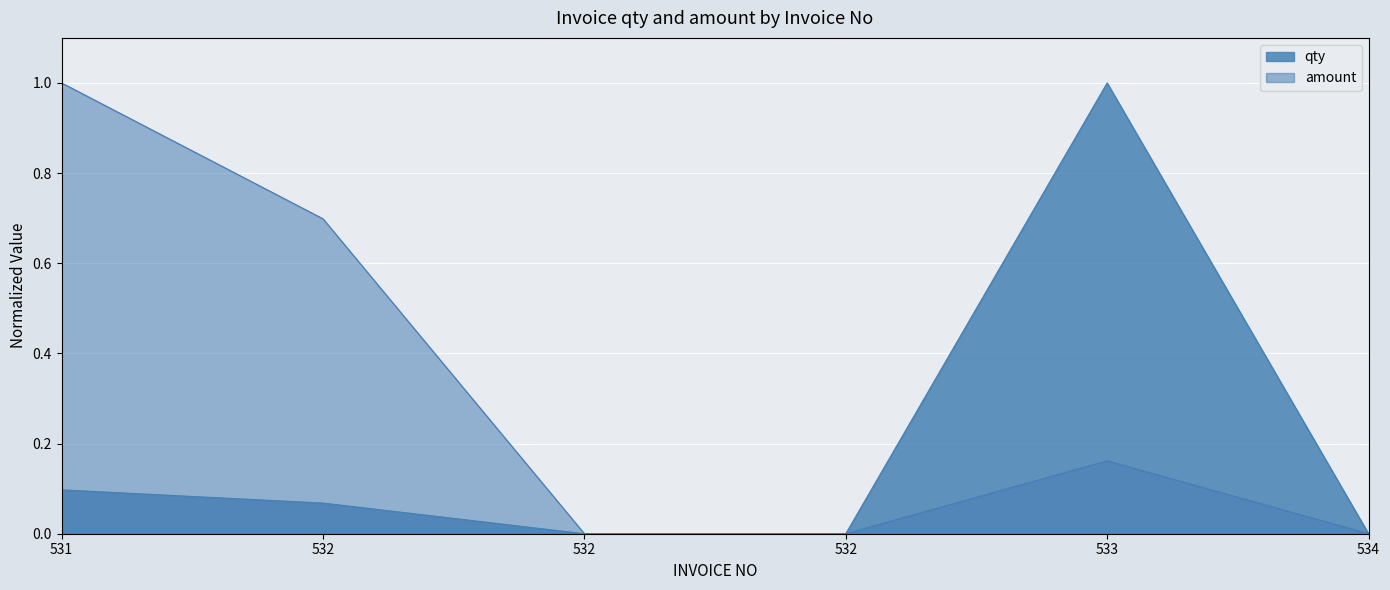

Reading left to right, list all the values displayed in this chart.

qty: 0.1	0.1	0.0	0.0	1.0	0.0
amount: 1.0	0.7	0.0	0.0	0.2	0.0